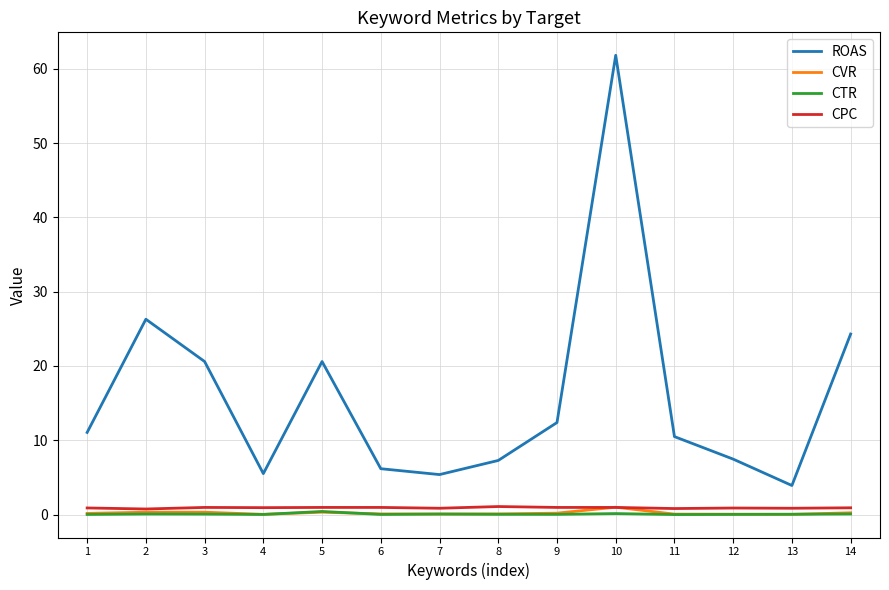

What is the difference between the second highest and minimum values in the CPC series?

0.2